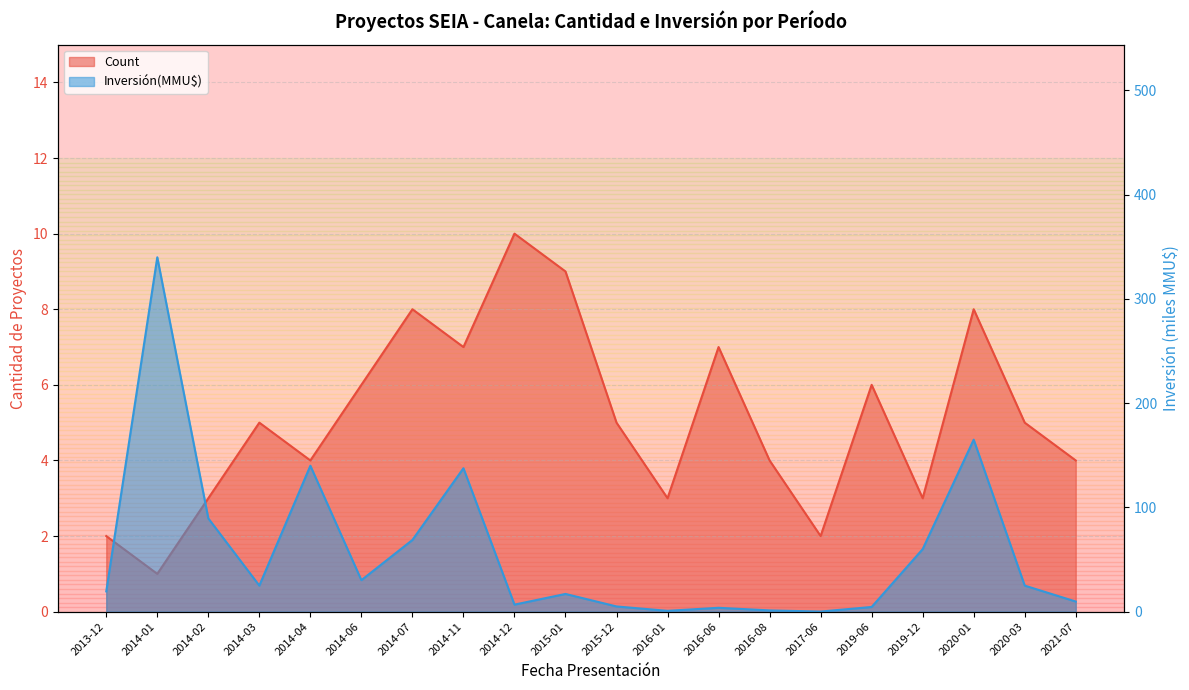

What is the spread (max minus min) of values at 2020-01?

157.0